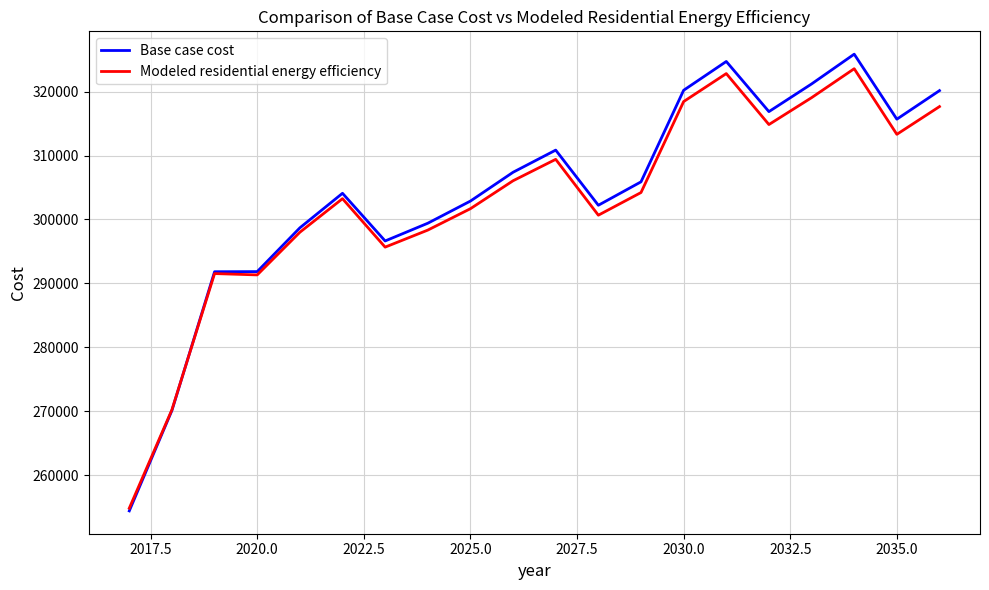

Which series has the largest range (max minus min)?

Base case cost